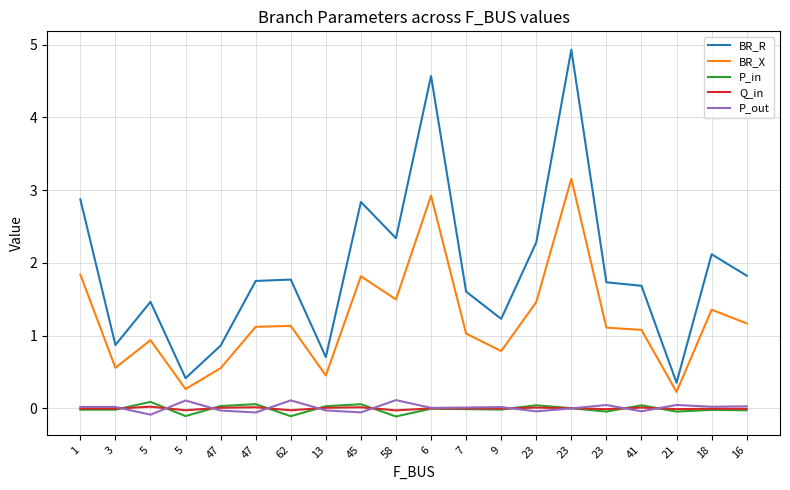

What is the total value across all series at 58?

3.8